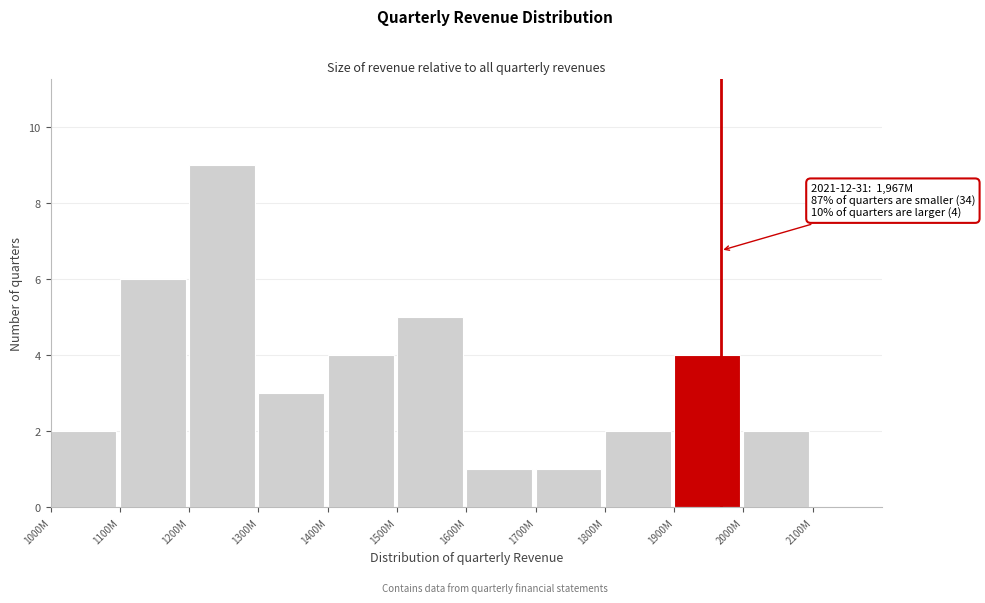

Reading left to right, extract all data points from this chart.

1000M=2	1100M=6	1200M=9	1300M=3	1400M=4	1500M=5	1600M=1	1700M=1	1800M=2	1900M=4	2000M=2	2100M=0